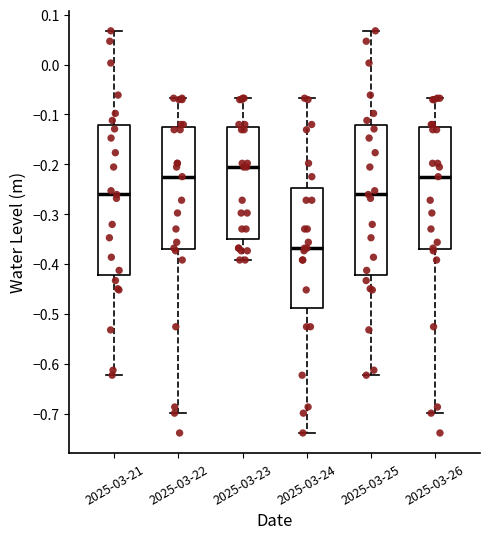

Reading left to right, read every box against the y-axis: the position of its median line, the range the box covers, and the ends of its whiskers. The values are not printed on the chart, so give them approximately, as read against the axis.

2025-03-21: median -0.26, box -0.42 to -0.12, whiskers -0.62 to 0.07
2025-03-22: median -0.22, box -0.37 to -0.13, whiskers -0.70 to -0.07
2025-03-23: median -0.21, box -0.35 to -0.13, whiskers -0.39 to -0.07
2025-03-24: median -0.37, box -0.49 to -0.25, whiskers -0.74 to -0.07
2025-03-25: median -0.26, box -0.42 to -0.12, whiskers -0.62 to 0.07
2025-03-26: median -0.22, box -0.37 to -0.13, whiskers -0.70 to -0.07